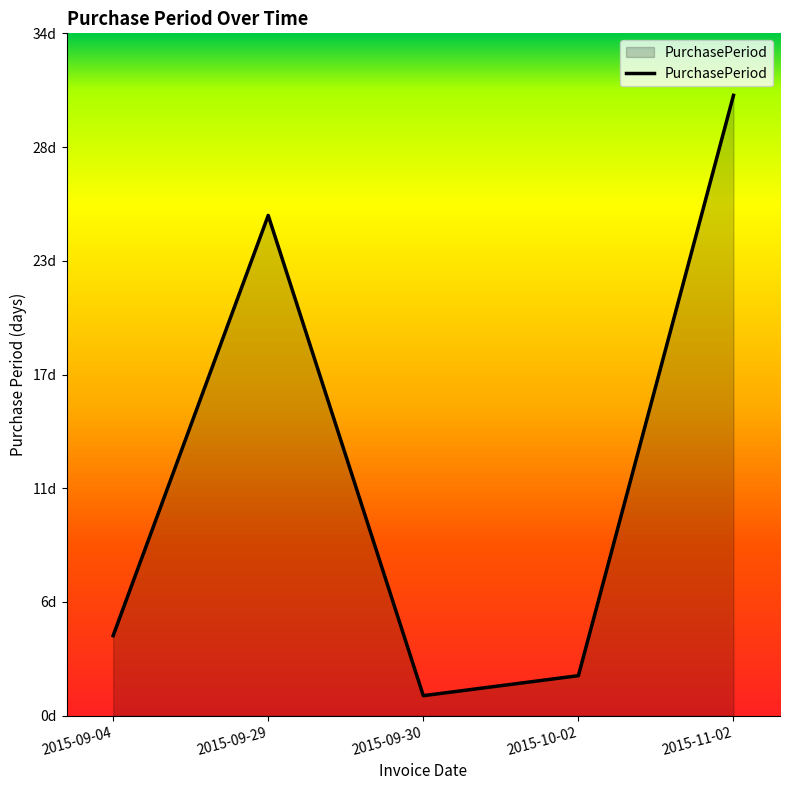

Is it true that the value at 2015-09-30 is 0?

False